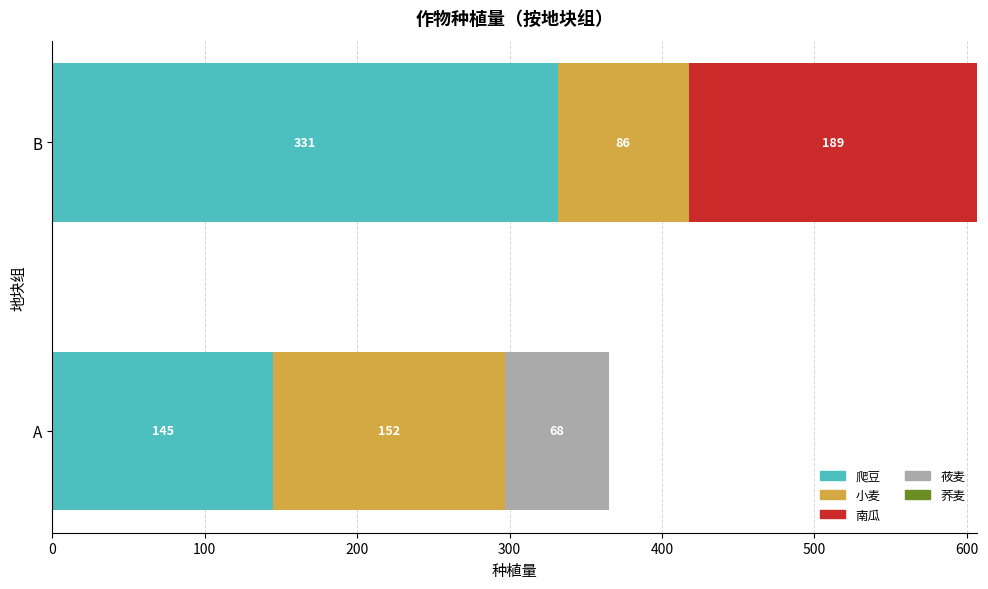

What is the approximate value of 爬豆 at A?

145.0